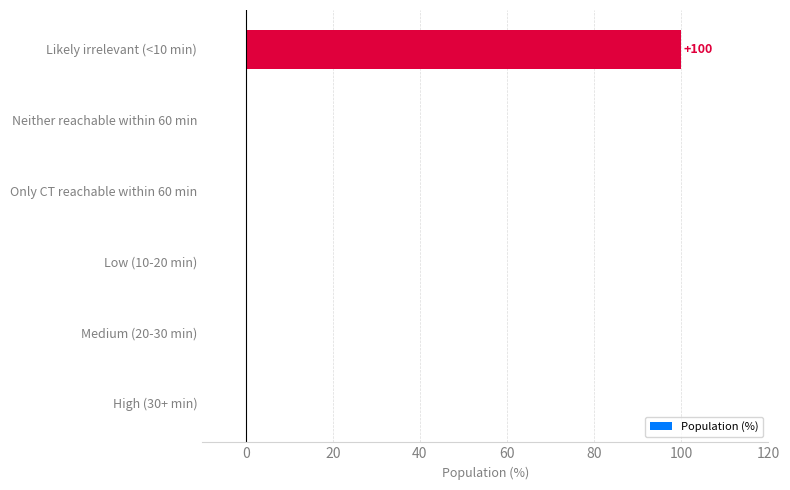

What is the sum of all values?

100